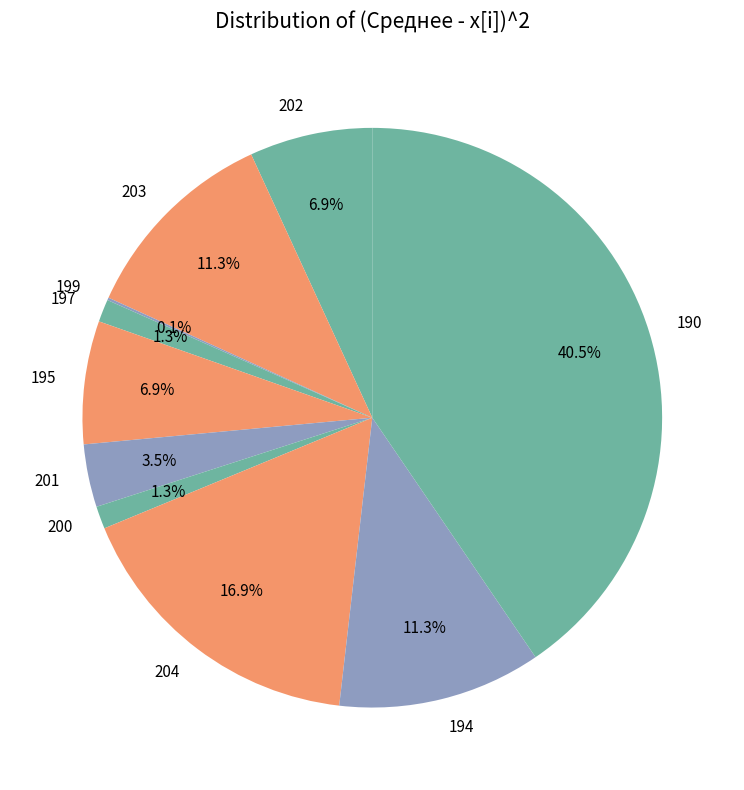

Does 204 represent more than half of the total?

No